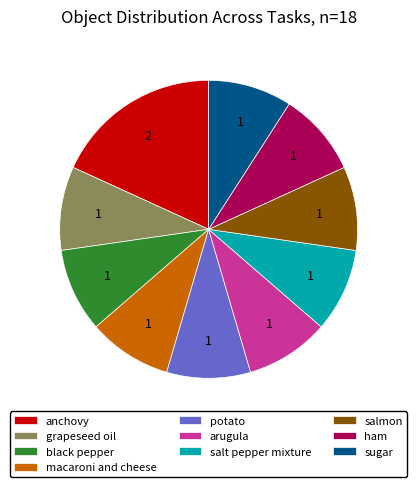

Is grapeseed oil the majority of the pie?

No